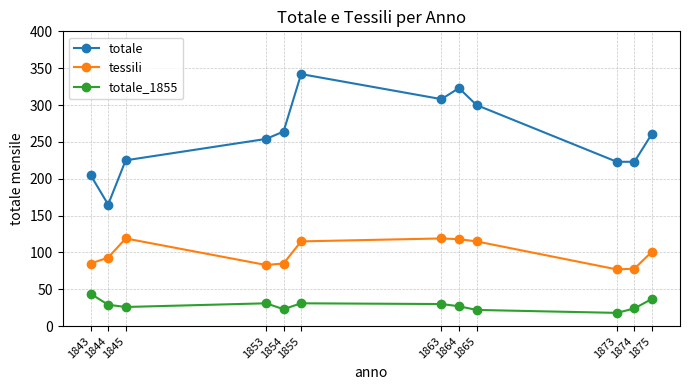

True or false: totale_1855 has a value of 9 at 1854.

False